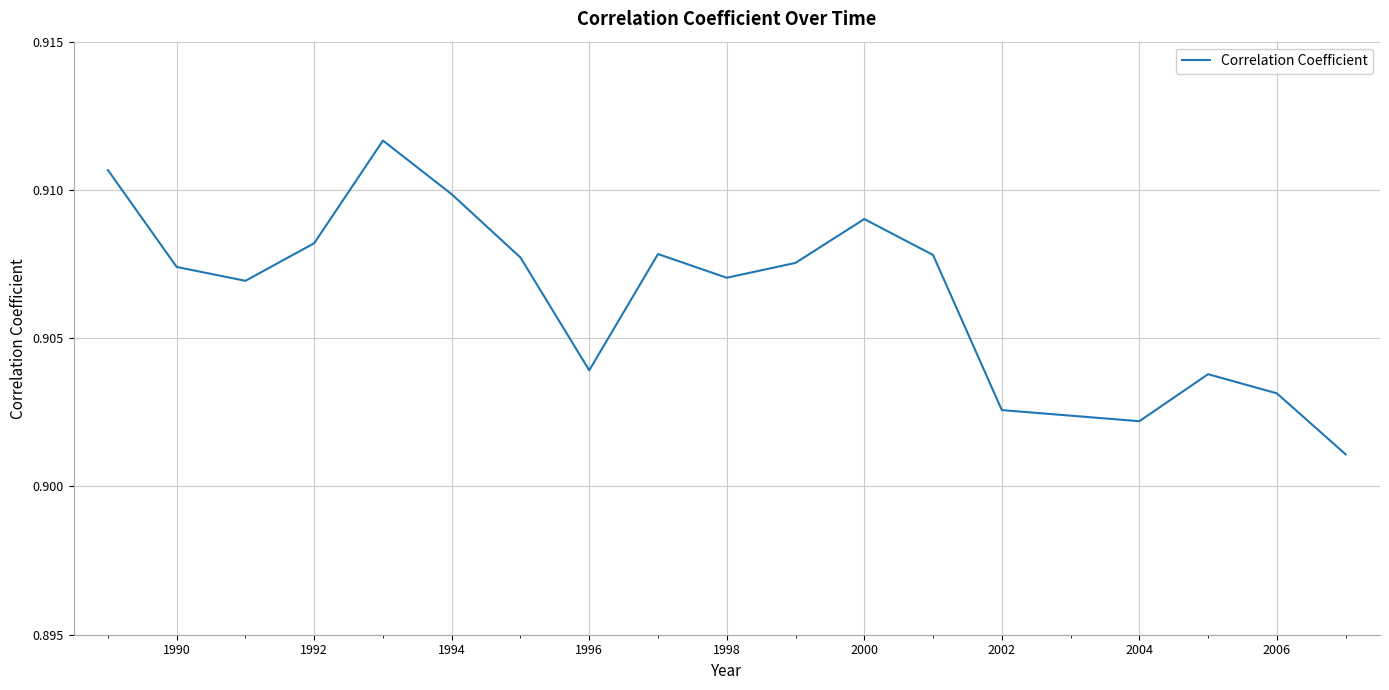

Count the number of categories in the chart.

18